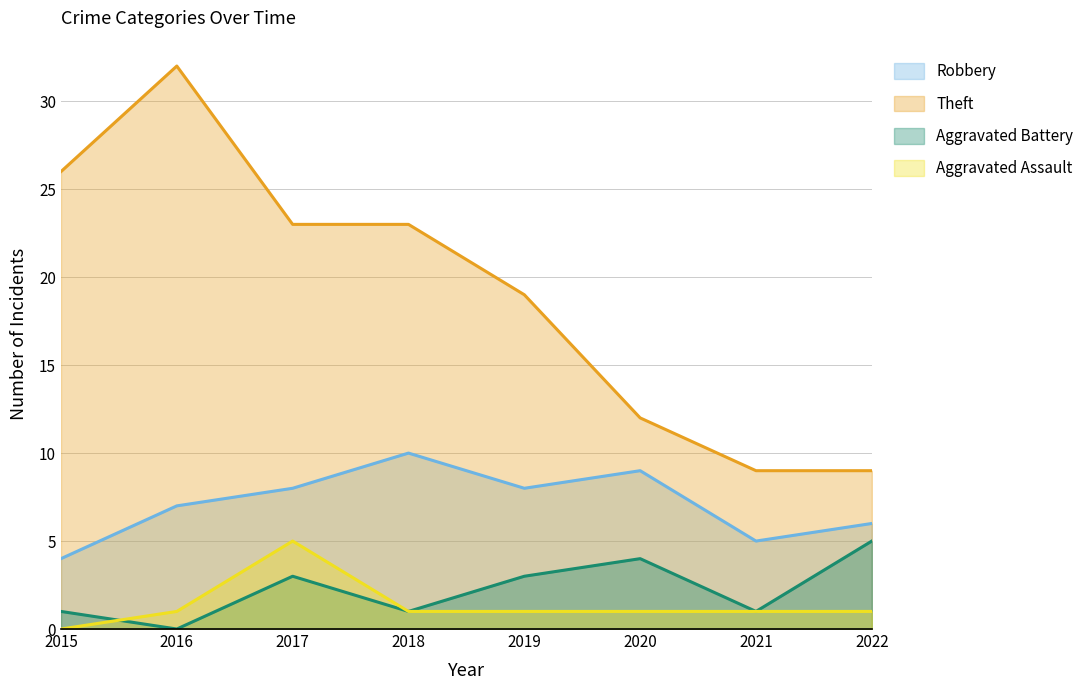

What is the total value across all series at 2016?

40